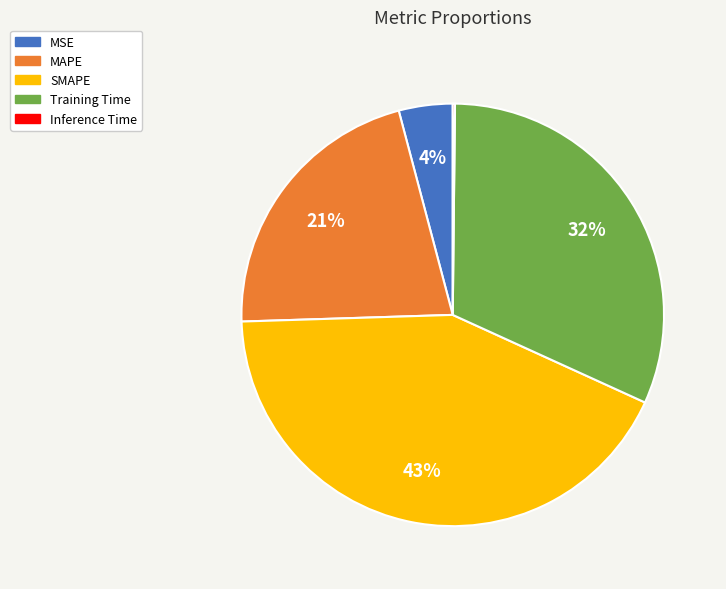

What is the largest slice in the pie chart?

SMAPE